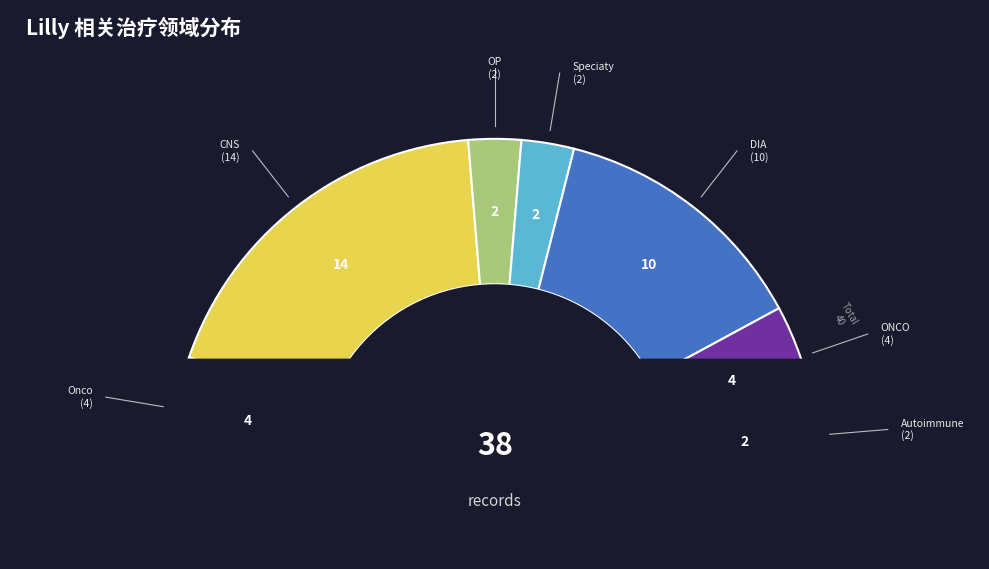

What is the largest slice in the pie chart?

CNS